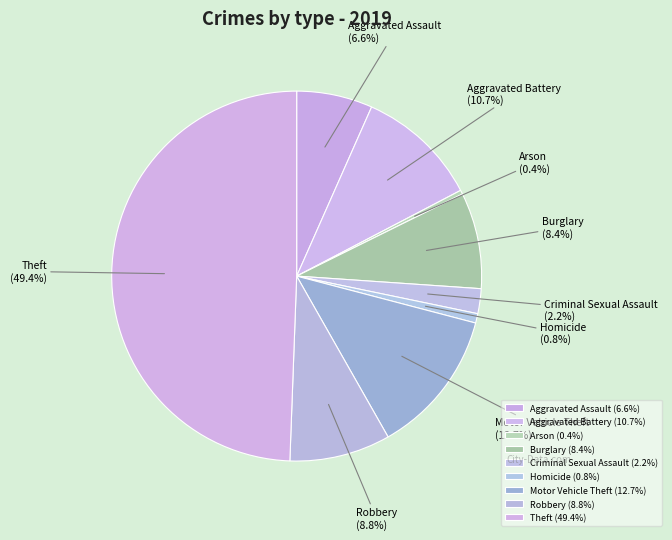

Which slice is the largest?

Theft